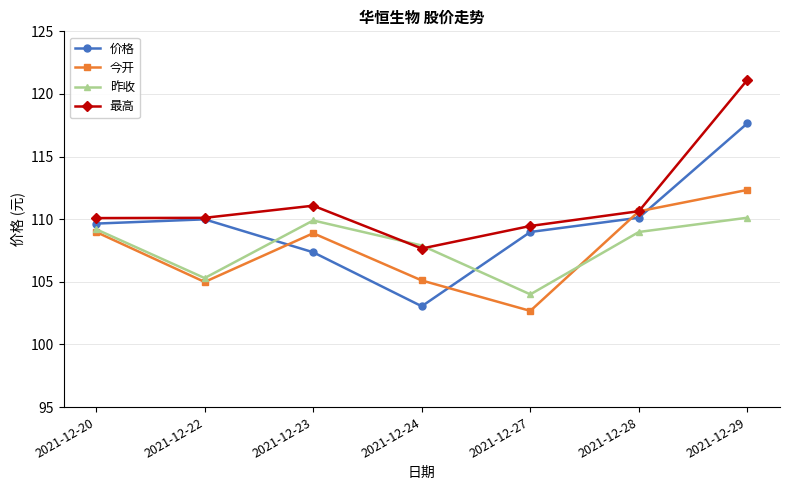

What is the value of the 今开 point at the 4th from the left?

105.1